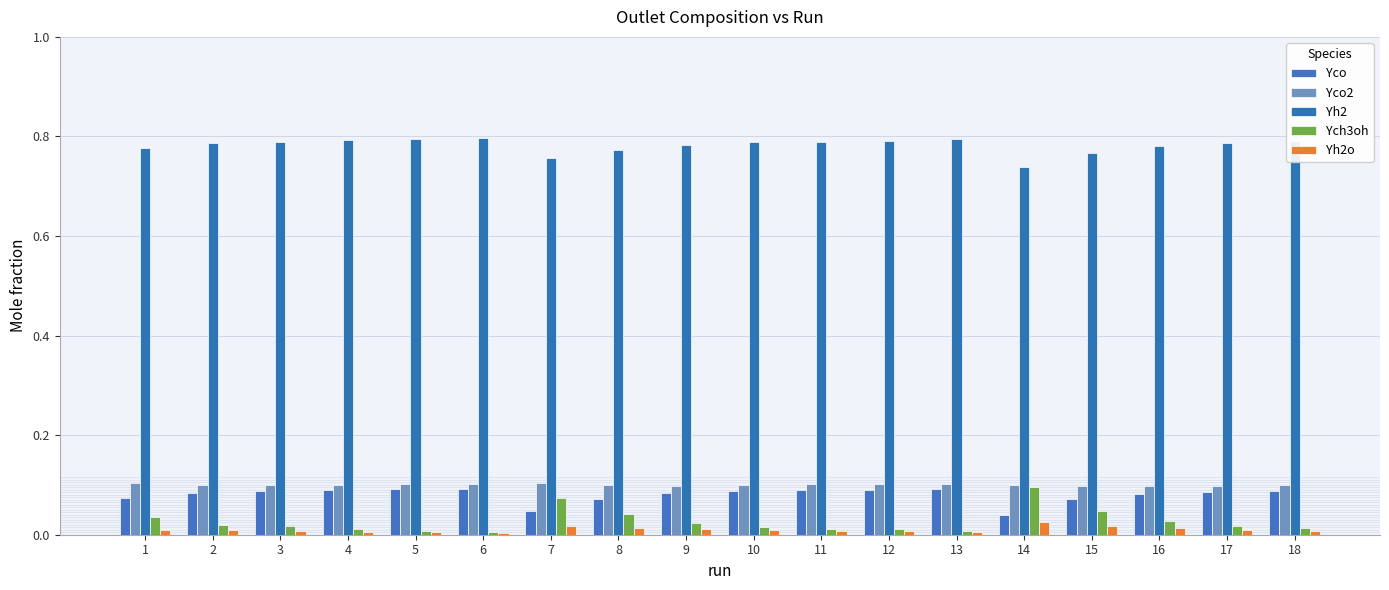

What is the value of the Yco2 bar at the 3rd from the left?

0.1